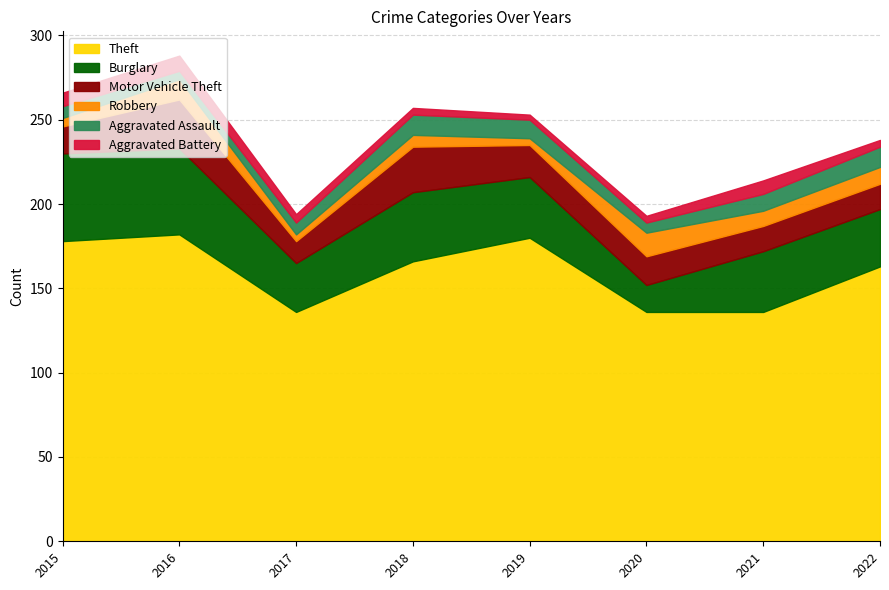

Reading right to left, what are all the values shown in this chart?

Theft: 163	136	136	180	166	136	182	178
Burglary: 34	36	16	36	41	29	51	52
Motor Vehicle Theft: 15	15	17	19	27	13	29	16
Robbery: 10	9	14	4	7	4	12	5
Aggravated Assault: 12	10	6	11	12	7	5	7
Aggravated Battery: 4	8	4	3	4	5	9	8